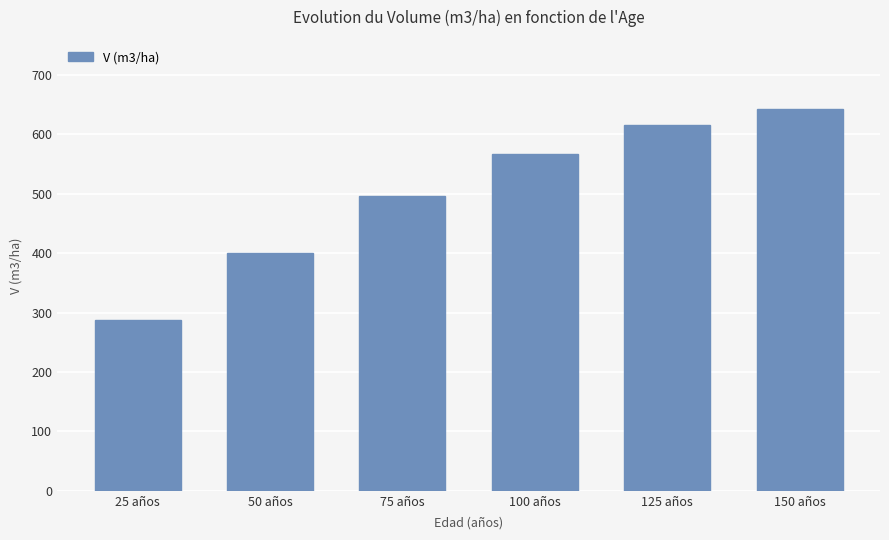

Is it true that the value at 75 años is 496.9?

True